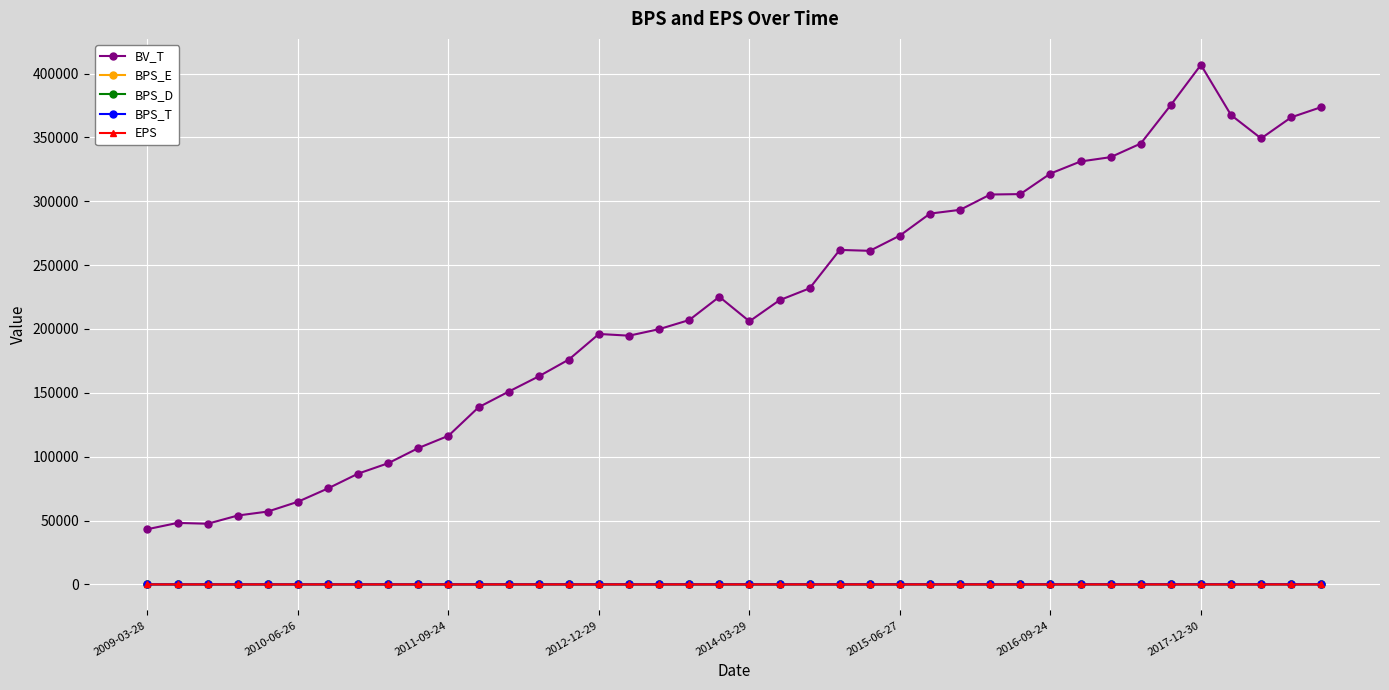

True or false: BV_T and EPS intersect in this chart.

False